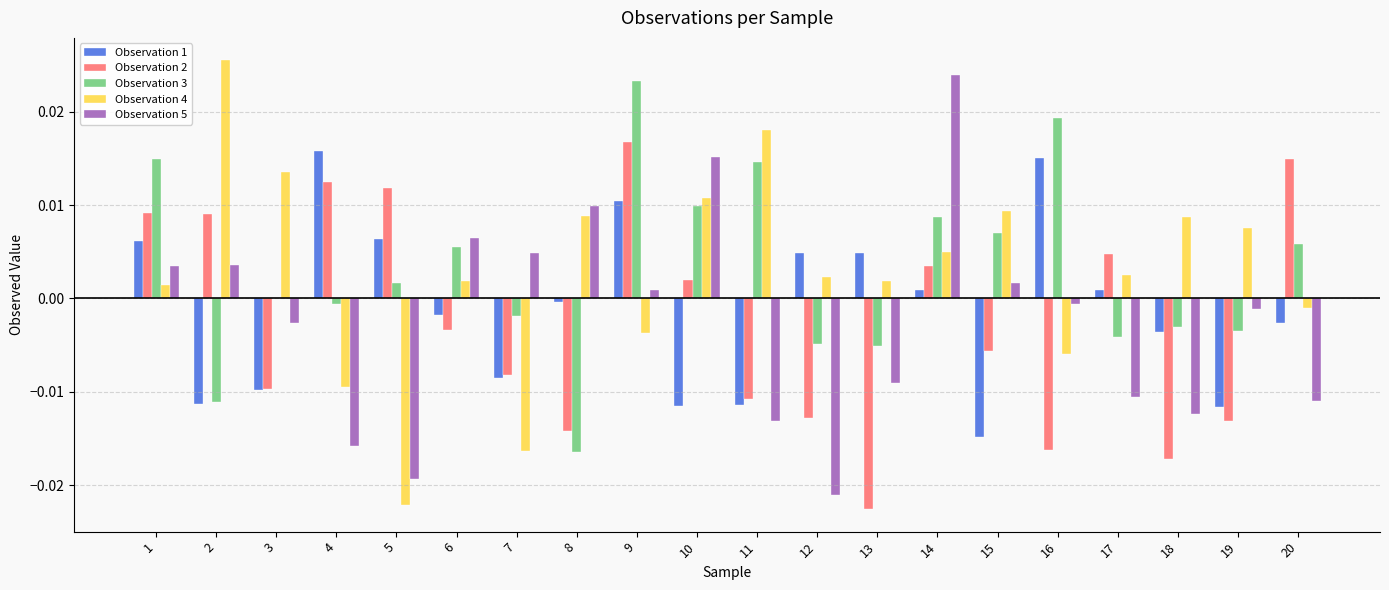

At which label does Observation 5 reach its peak?

14